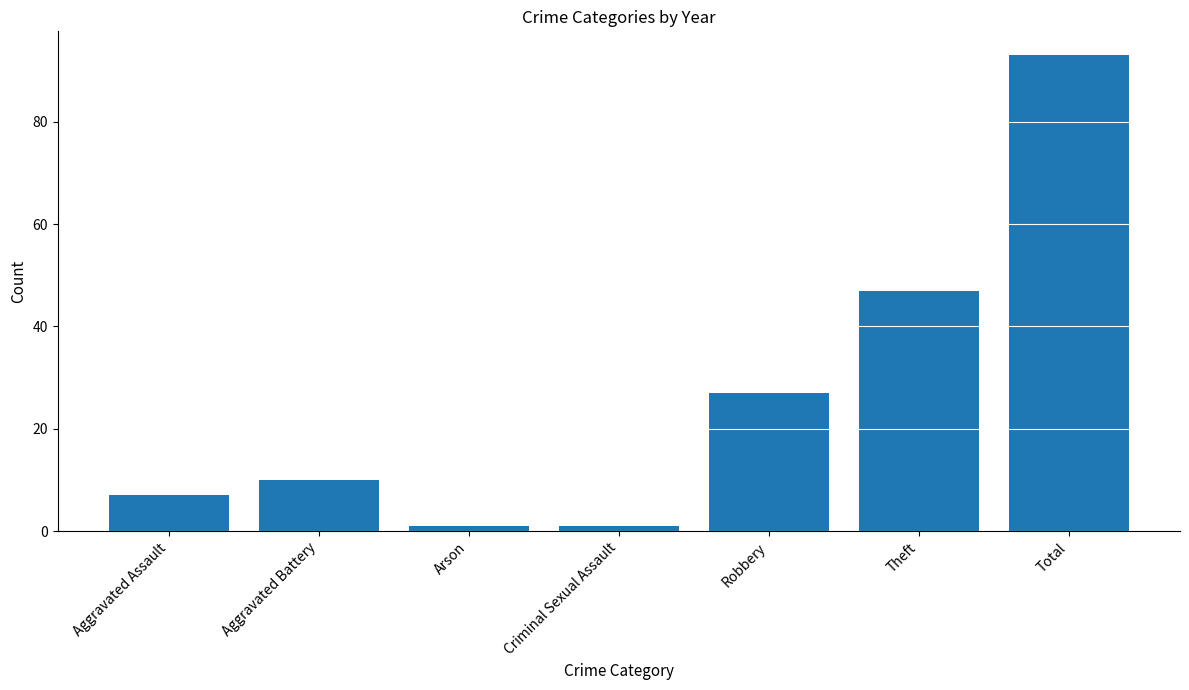

What is the change in value from Aggravated Assault to Arson?

-6